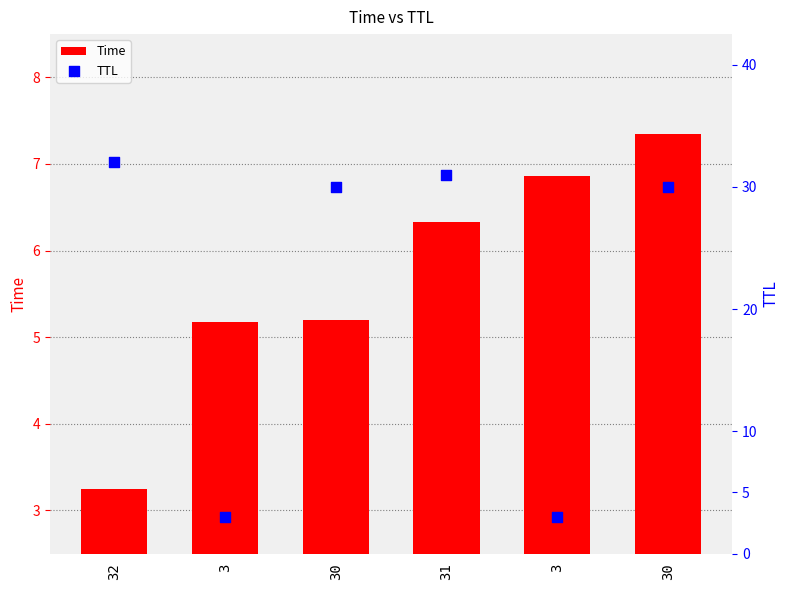

Which series has the largest total across all categories?

Time